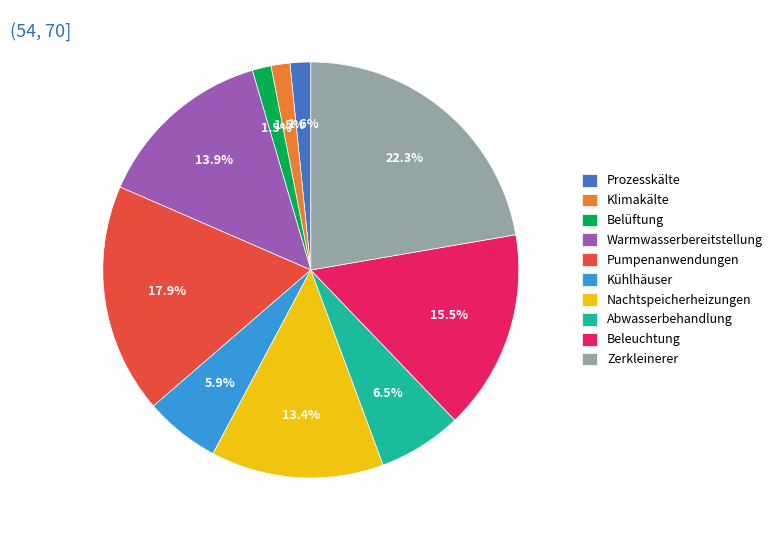

Which category has the biggest portion of the pie?

Zerkleinerer